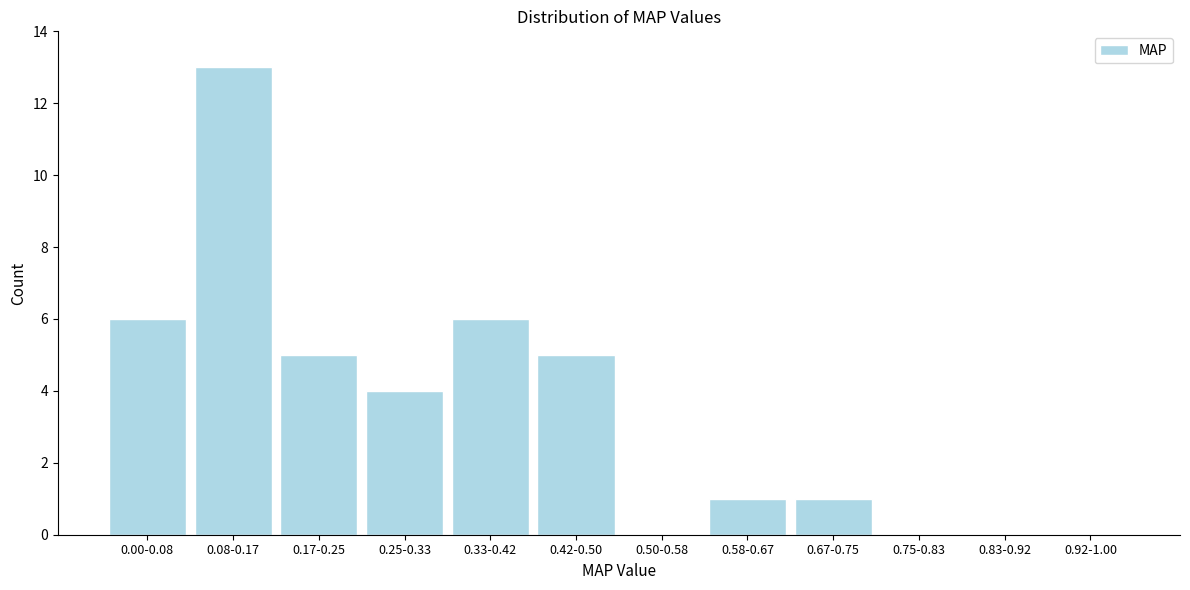

Reading right to left, extract all data points from this chart.

0.92-1.00=0	0.83-0.92=0	0.75-0.83=0	0.67-0.75=1	0.58-0.67=1	0.50-0.58=0	0.42-0.50=5	0.33-0.42=6	0.25-0.33=4	0.17-0.25=5	0.08-0.17=13	0.00-0.08=6